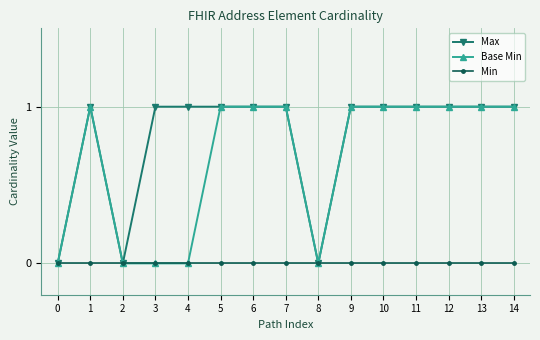

What is the value of the Base Min point at the 13th from the left?

1